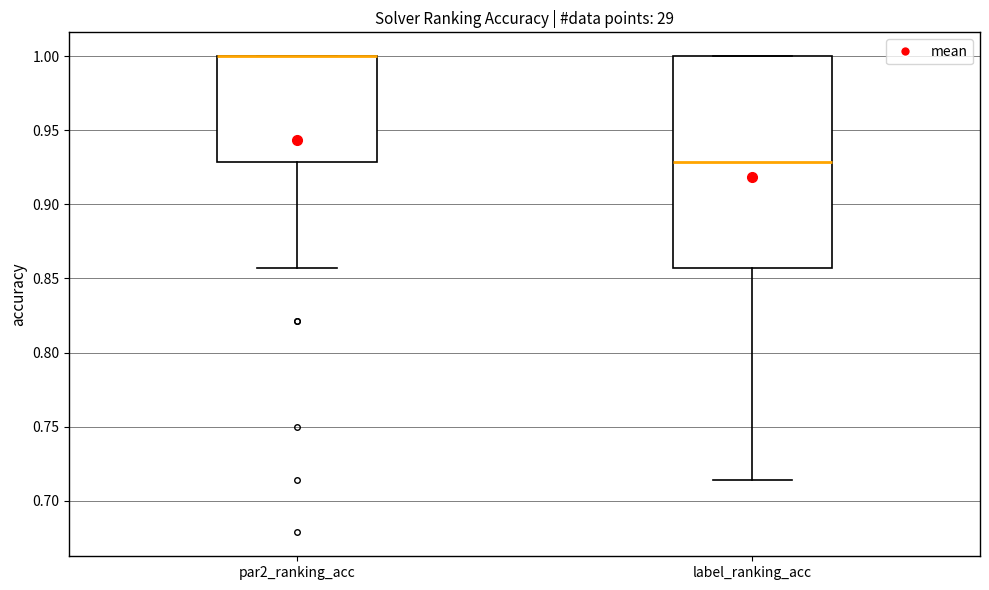

Where does the lower whisker of the box for par2_ranking_acc end on the y-axis? The values are not printed on the chart, so give them approximately, as read against the axis.

0.855